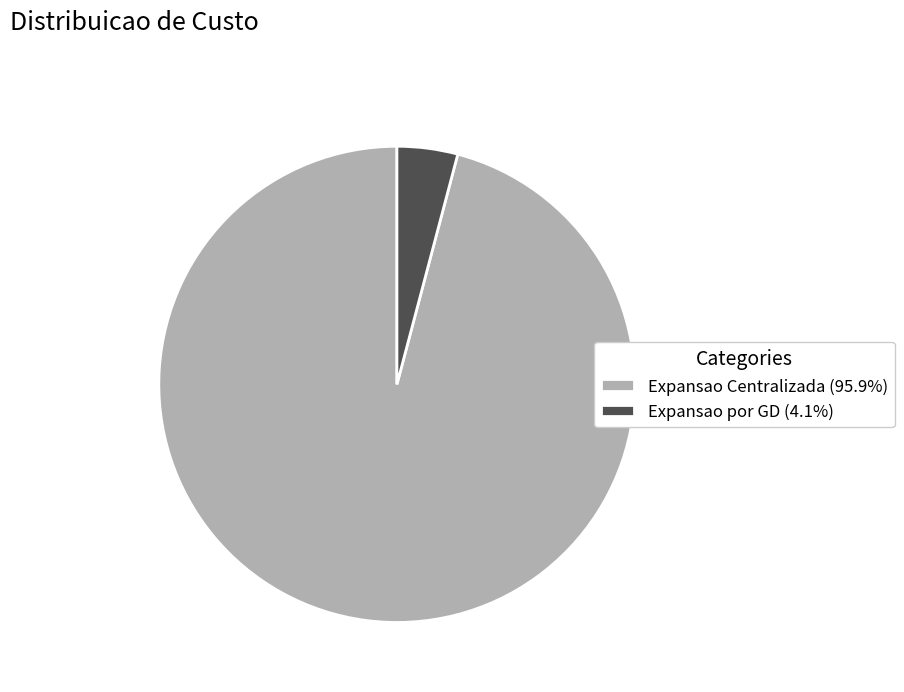

Combined, do Expansao por GD (4.1%) and Expansao Centralizada (95.9%) account for over 50%?

Yes